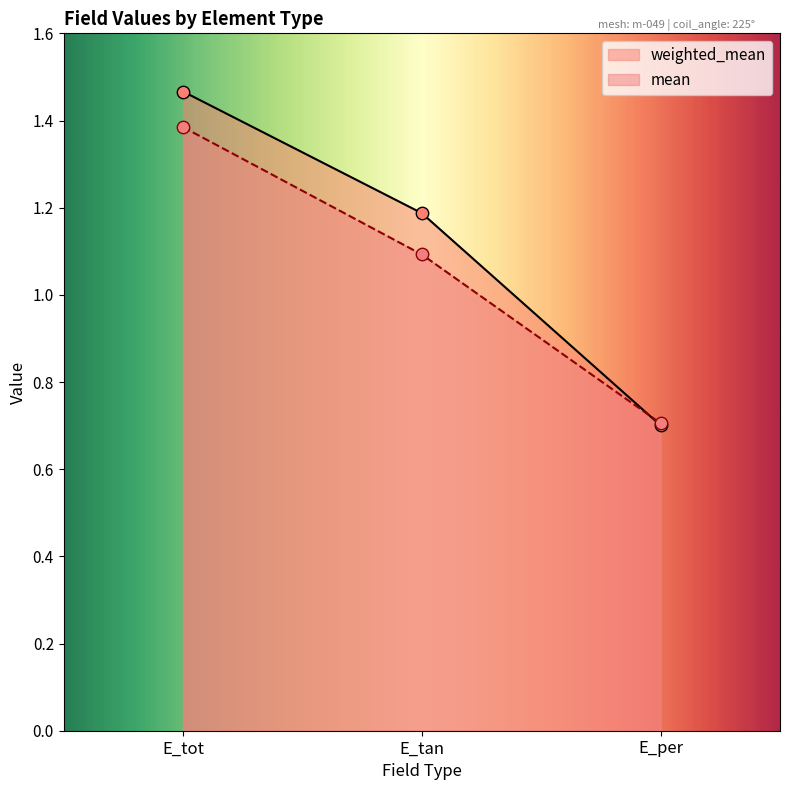

Which series has the largest Y range (max minus min)?

weighted_mean